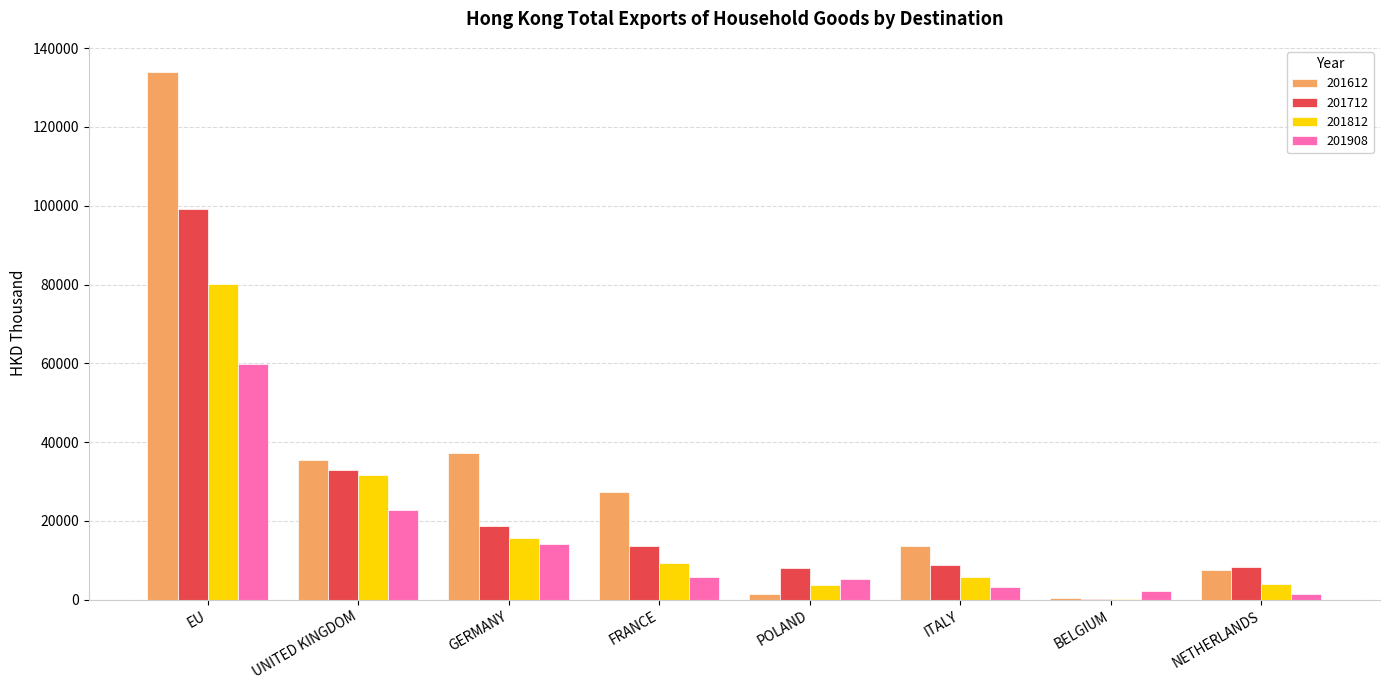

What value does the 201812 series have at FRANCE?

9456.1